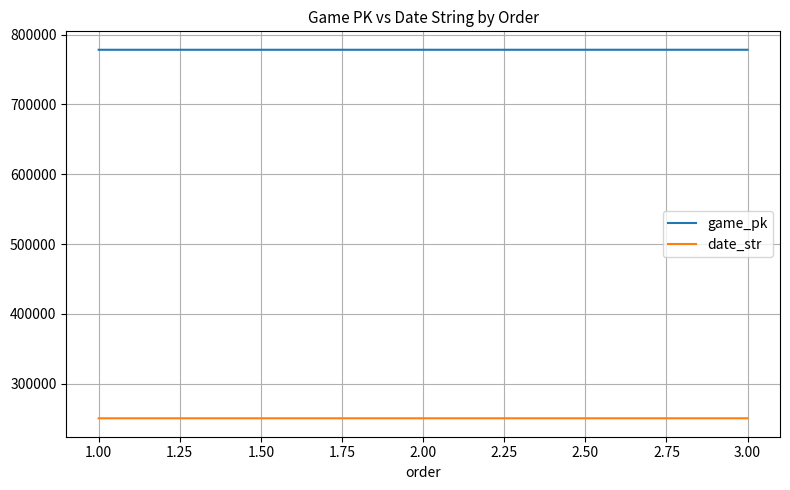

List the series in order of their overall mean, highest first.

game_pk, date_str